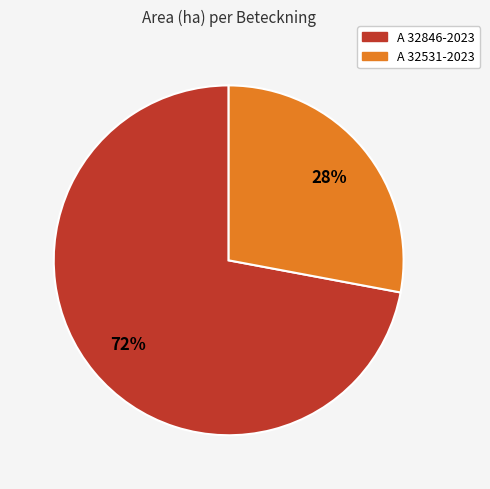

Which category accounts for the majority?

A 32846-2023